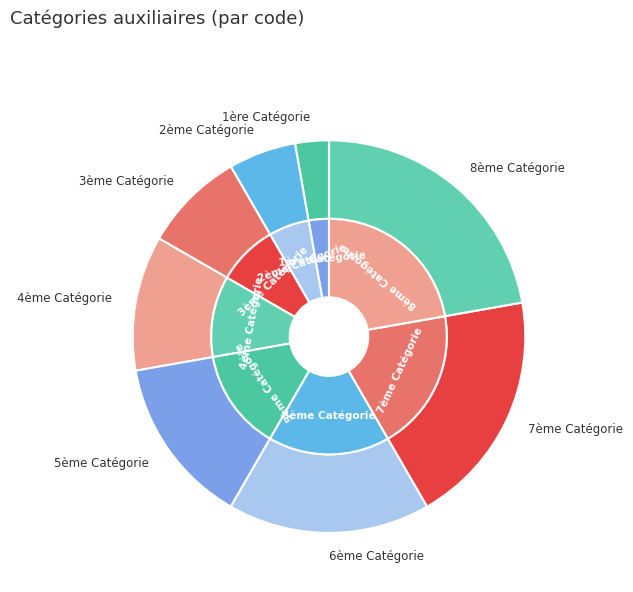

True or false: 6ème Catégorie accounts for 17% of the total.

True